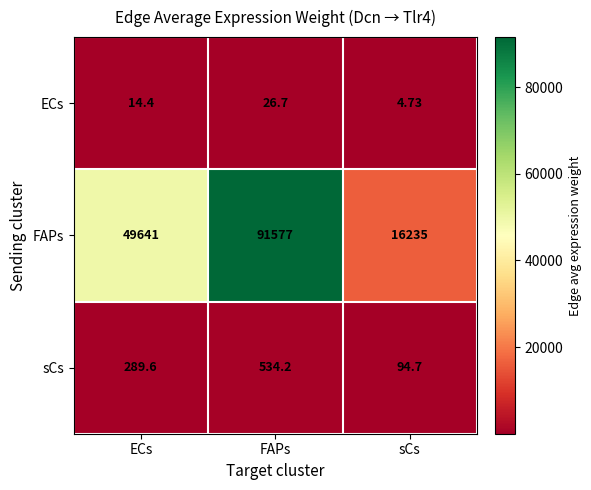

Which series has the largest total across all categories?

FAPs